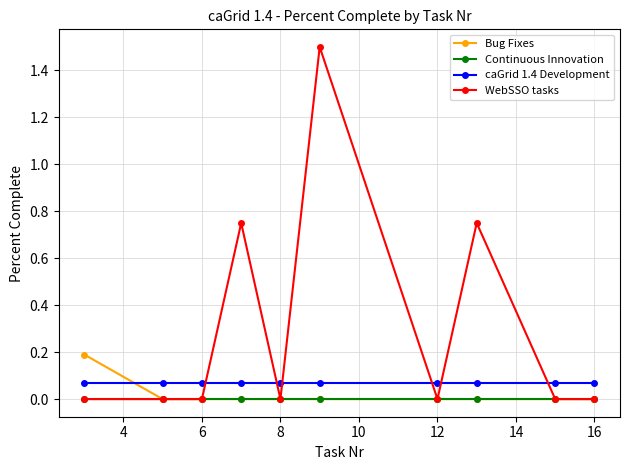

List the series in order of their peak value, highest first.

WebSSO tasks, Bug Fixes, caGrid 1.4 Development, Continuous Innovation